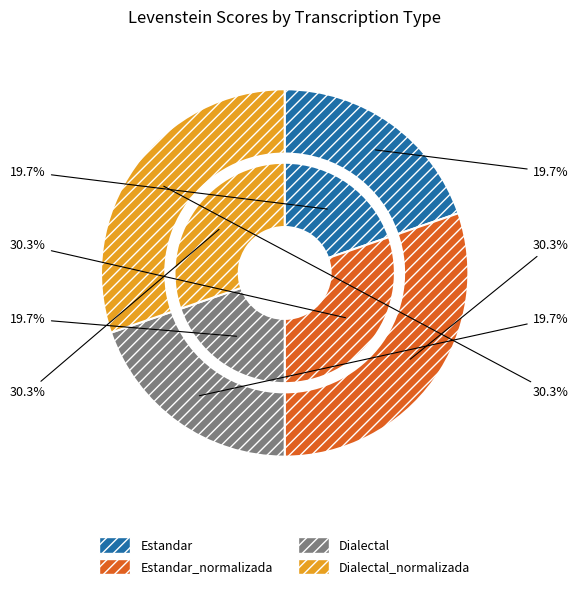

Is it true that Estandar is 20% of the pie?

True